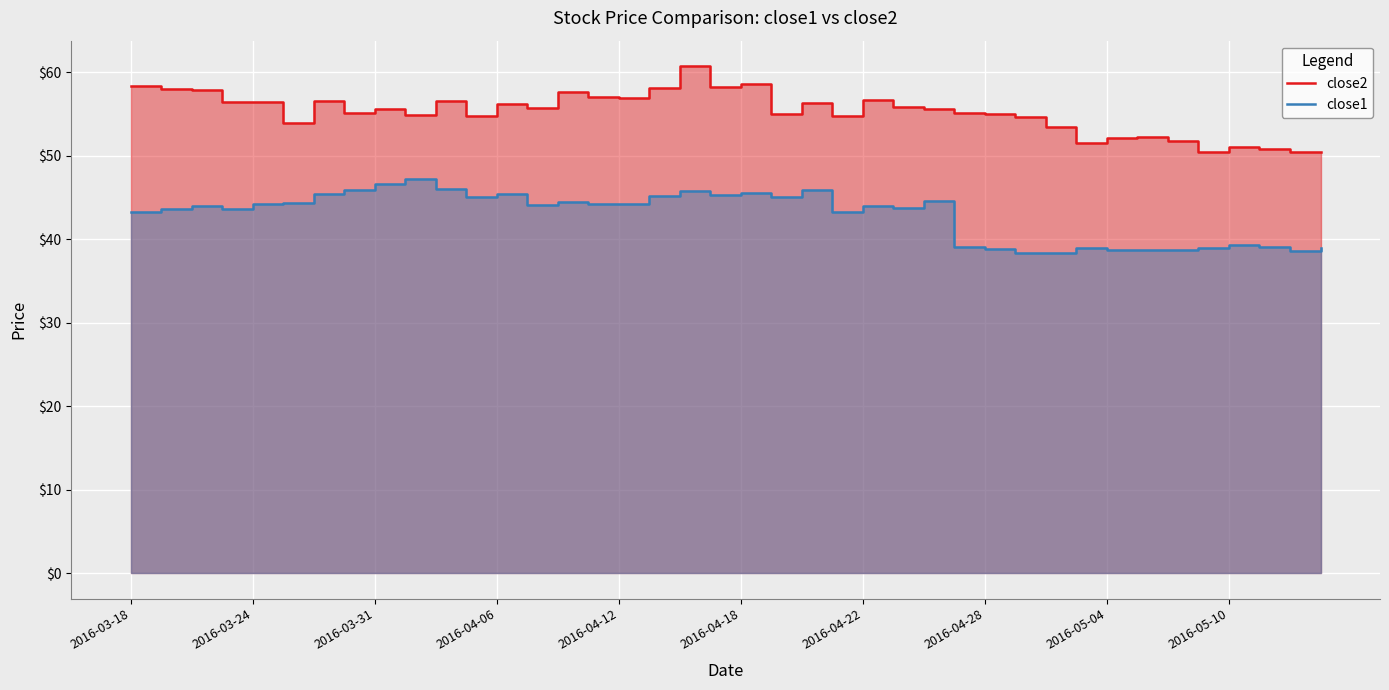

How many interior local valleys does the close2 series have?

12